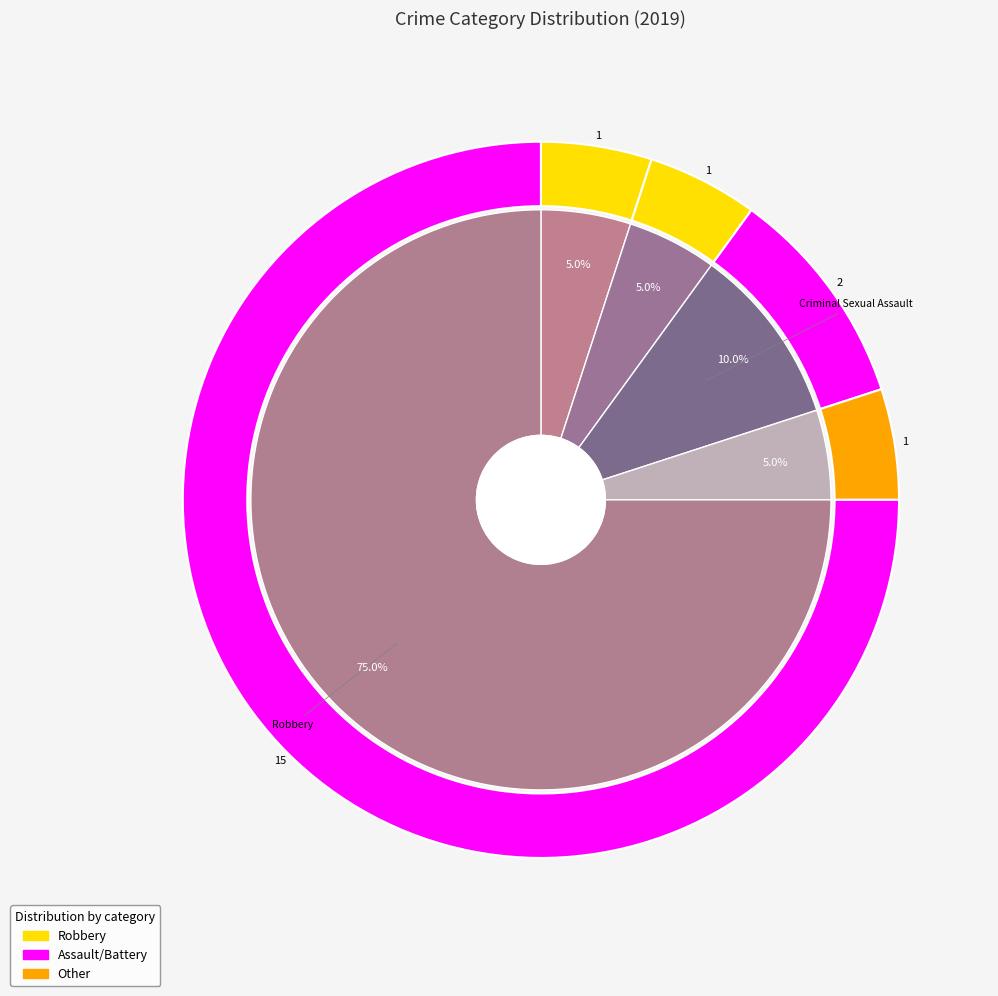

Which slice is the largest?

Robbery